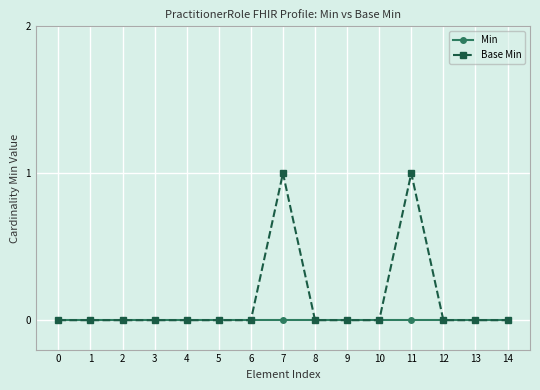

What is the value of the Base Min point at the 8th from the left?

1